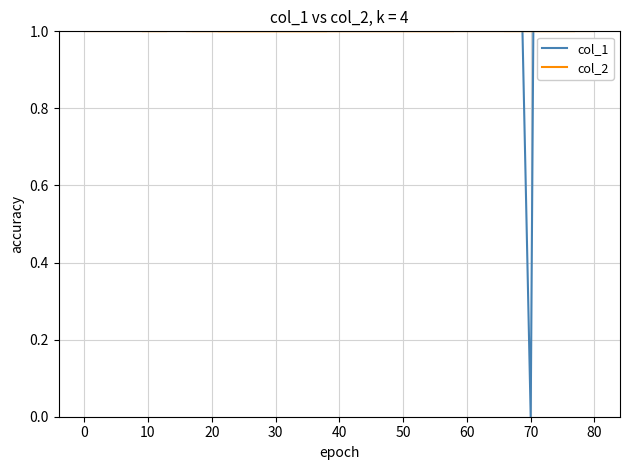

After their last crossing, which series has the higher values: col_1 or col_2?

col_1